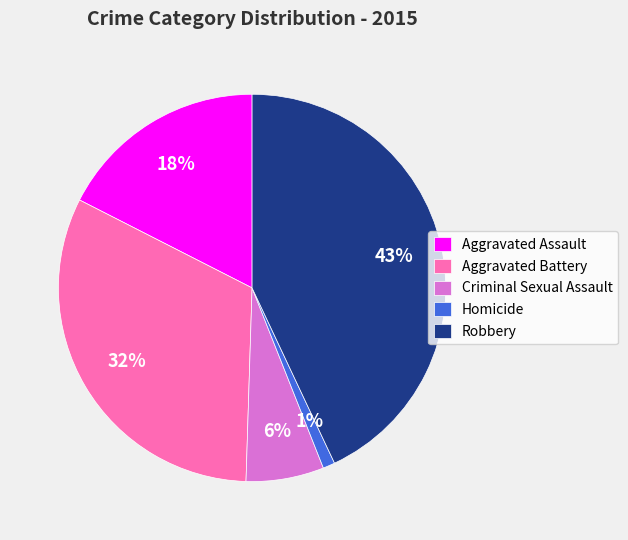

What is the smallest slice in the pie chart?

Homicide